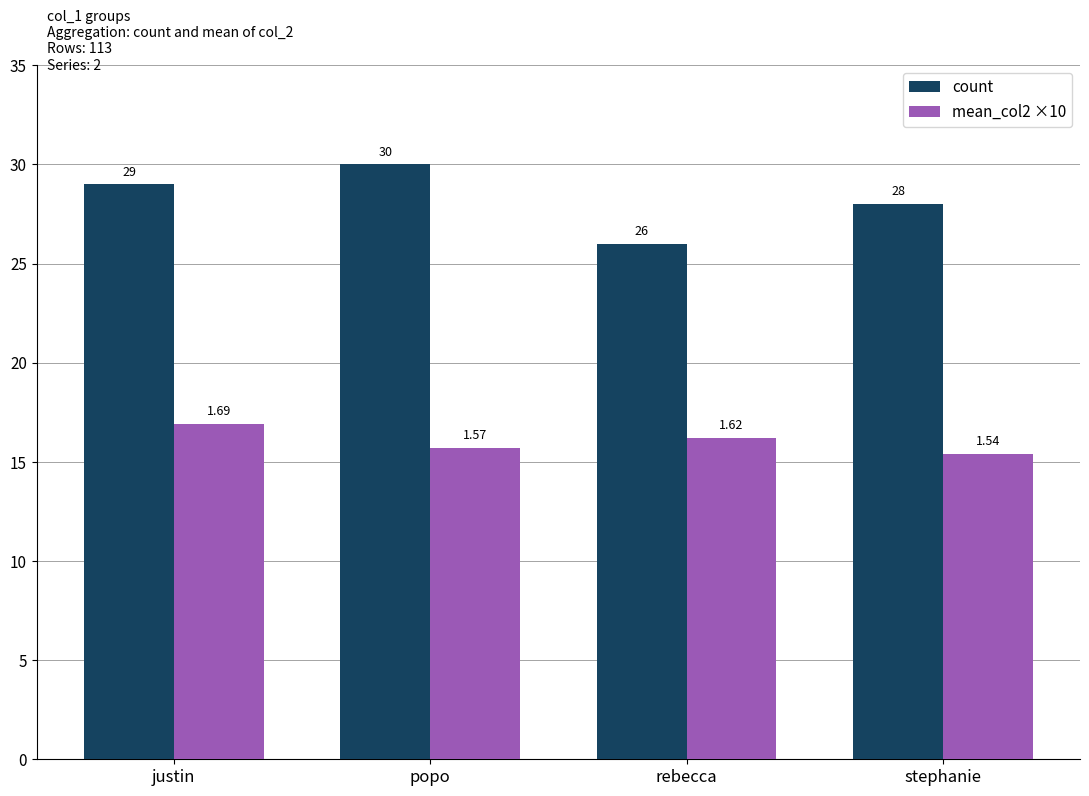

At which category is the sum across all series the highest?

justin